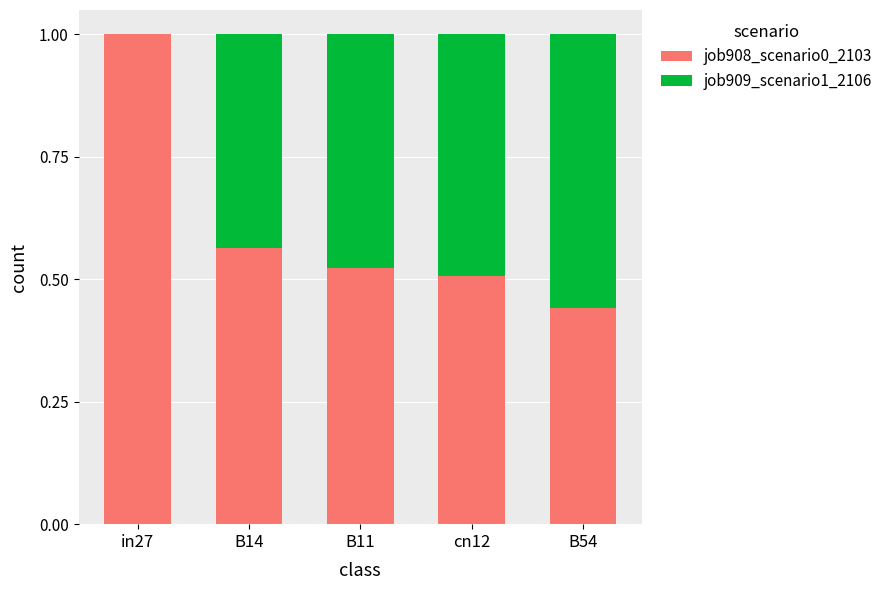

The job908_scenario0_2103 series shows 0.1 at B54. True or false?

False